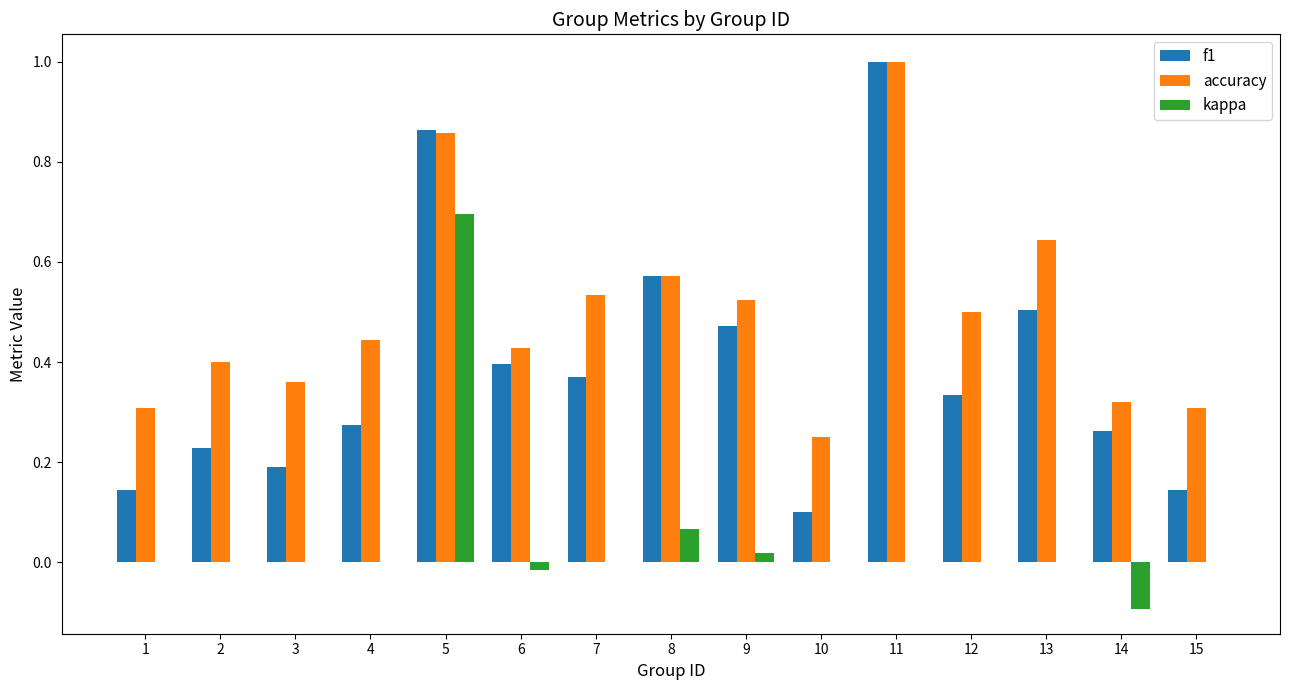

At which label does accuracy reach its peak?

11